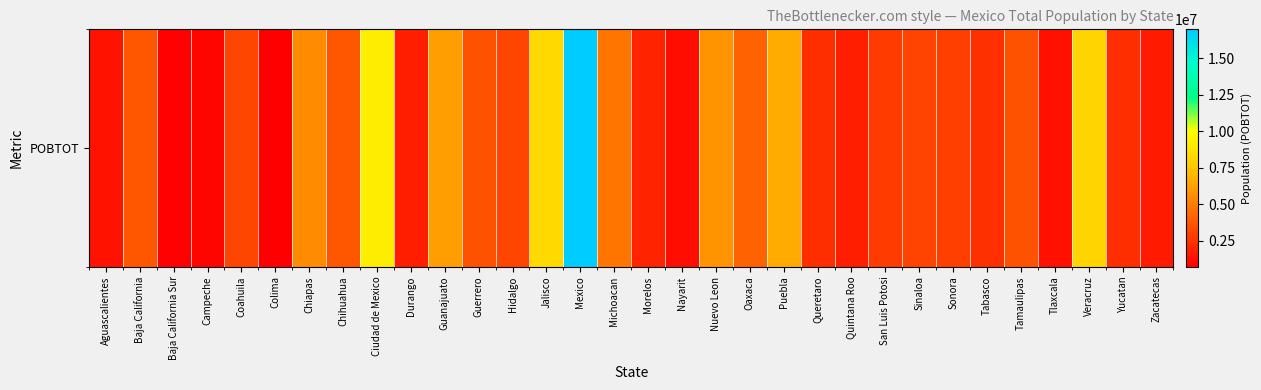

True or false: the data shows 2478762 at Durango.

False